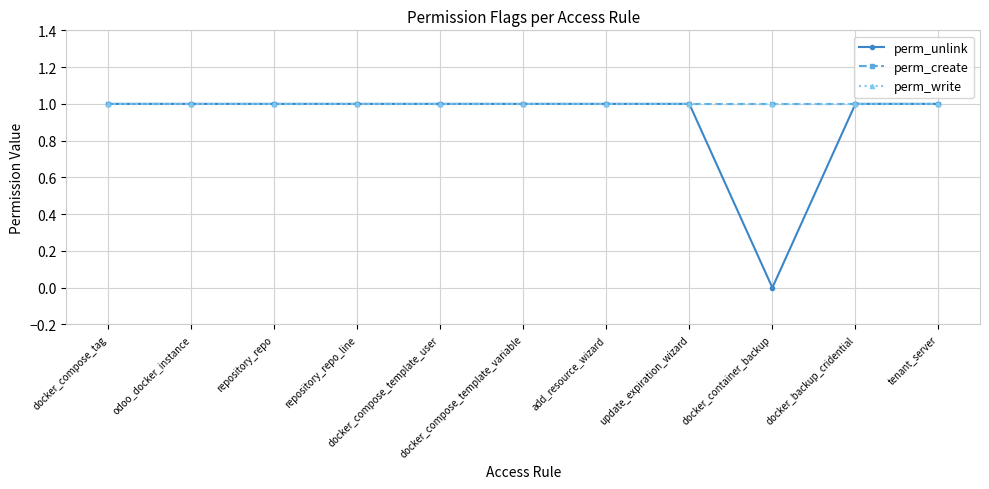

Which series has the widest spread of values?

perm_unlink